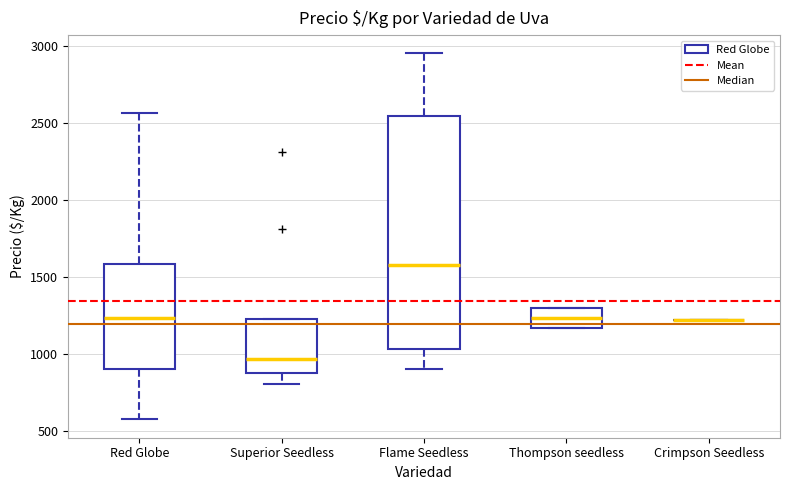

Reading left to right, transcribe this box plot: for each box, give where its median line is, the range the box spans, and where its two whiskers end, as read against the y-axis. The values are not printed on the chart, so give them approximately, as read against the axis.

Red Globe: median 1250, box 900 to 1600, whiskers 600 to 2550
Superior Seedless: median 950, box 900 to 1250, whiskers 800 to 1250
Flame Seedless: median 1600, box 1050 to 2550, whiskers 900 to 2950
Thompson seedless: median 1250, box 1150 to 1300, whiskers 1150 to 1300
Crimpson Seedless: box collapsed to a line at 1200, whiskers 1200 to 1200